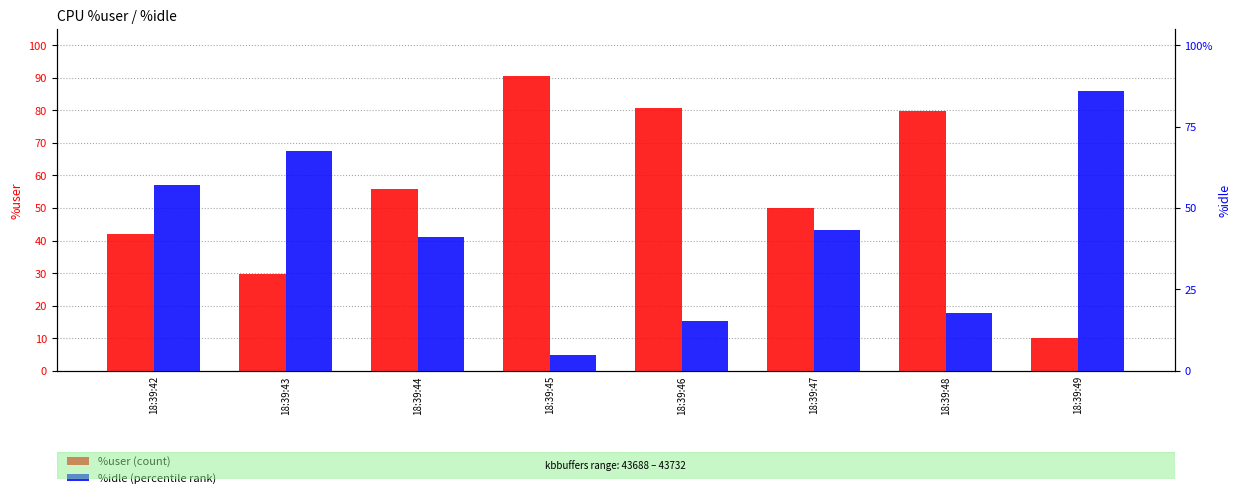

Reading left to right, extract all data points from this chart.

%user (count): 42.0	29.9	55.8	90.5	80.6	50.1	79.7	10.0
%idle (percentile rank): 57.0	67.6	41.1	5.0	15.4	43.3	17.8	86.0